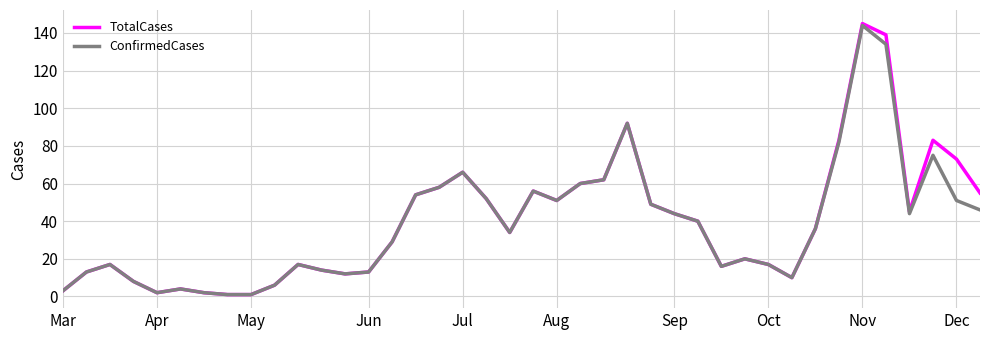

What is the minimum value for TotalCases?

1